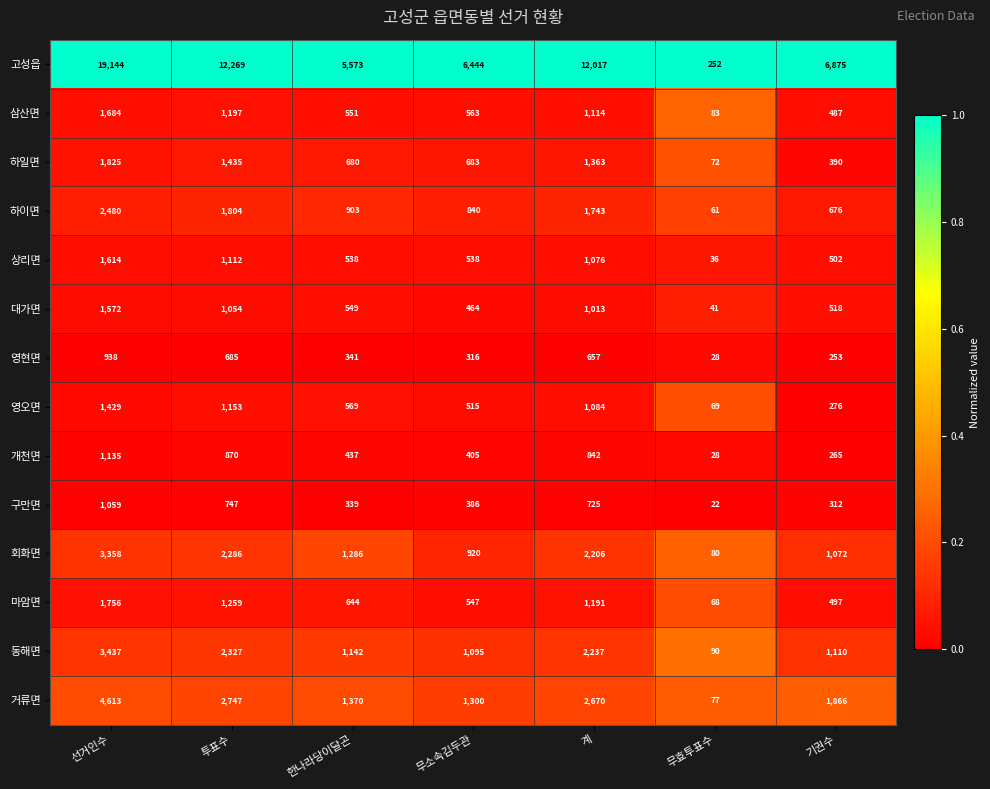

What is the total value across all series at 투표수?

30945